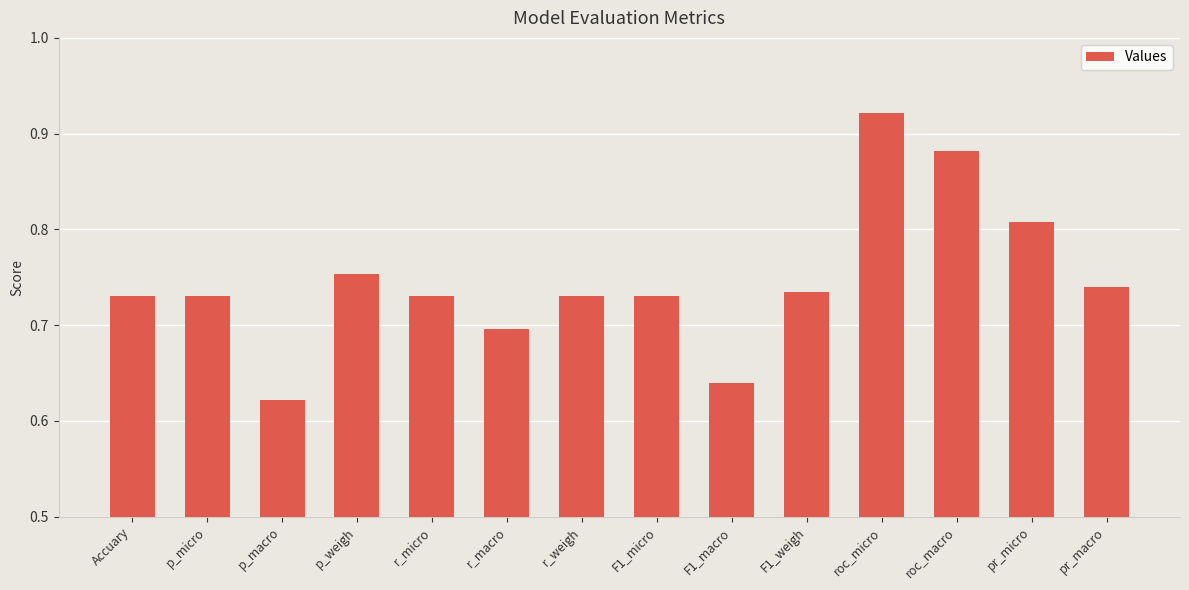

True or false: the data shows 0.3 at Accuary.

False